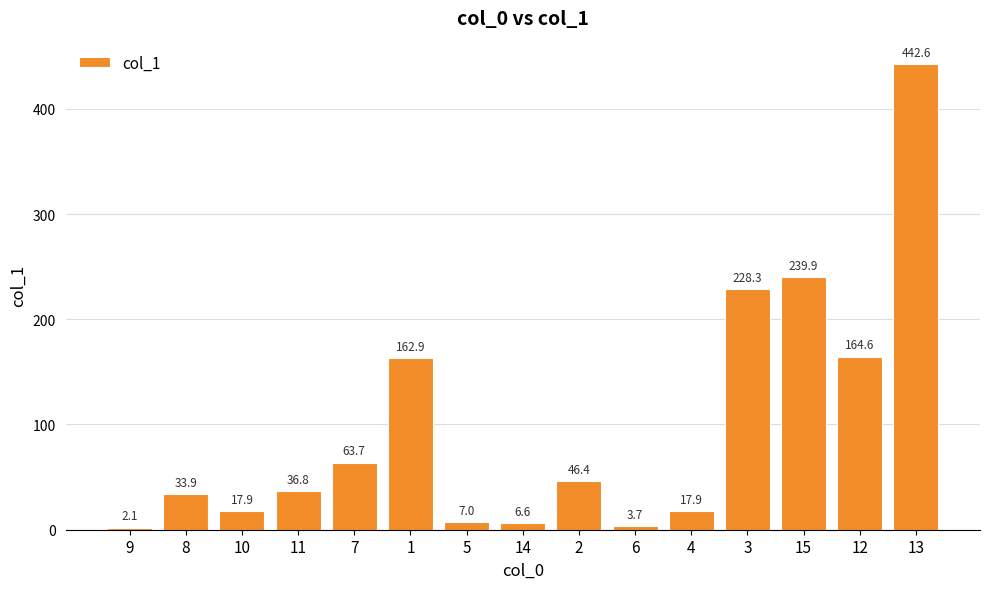

What is the change in value from 5 to 13?

+435.6